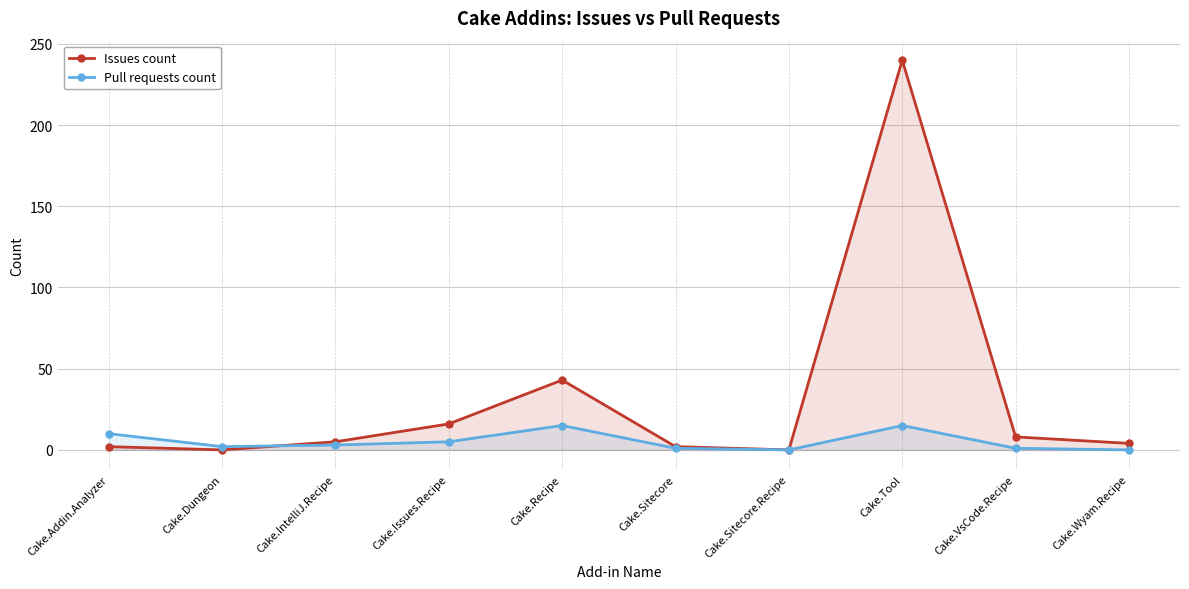

What position from the right is Cake.Dungeon?

9